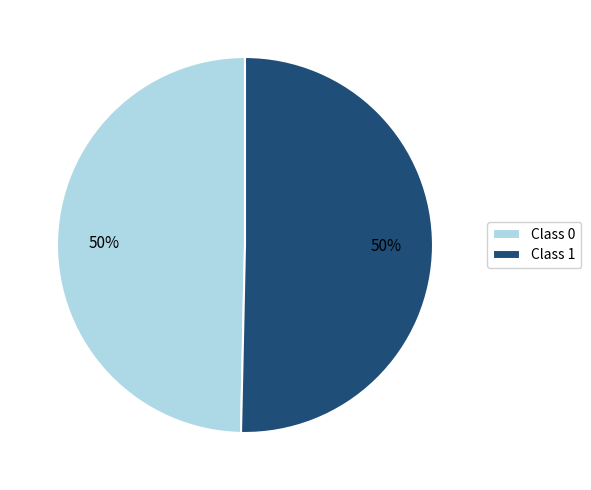

Count the number of slices in the pie.

2